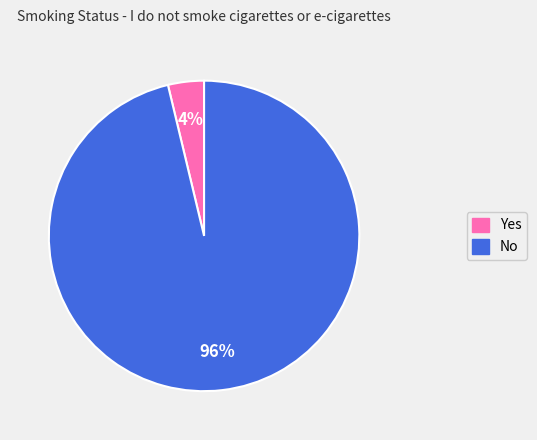

Between Yes and No, which is larger?

No